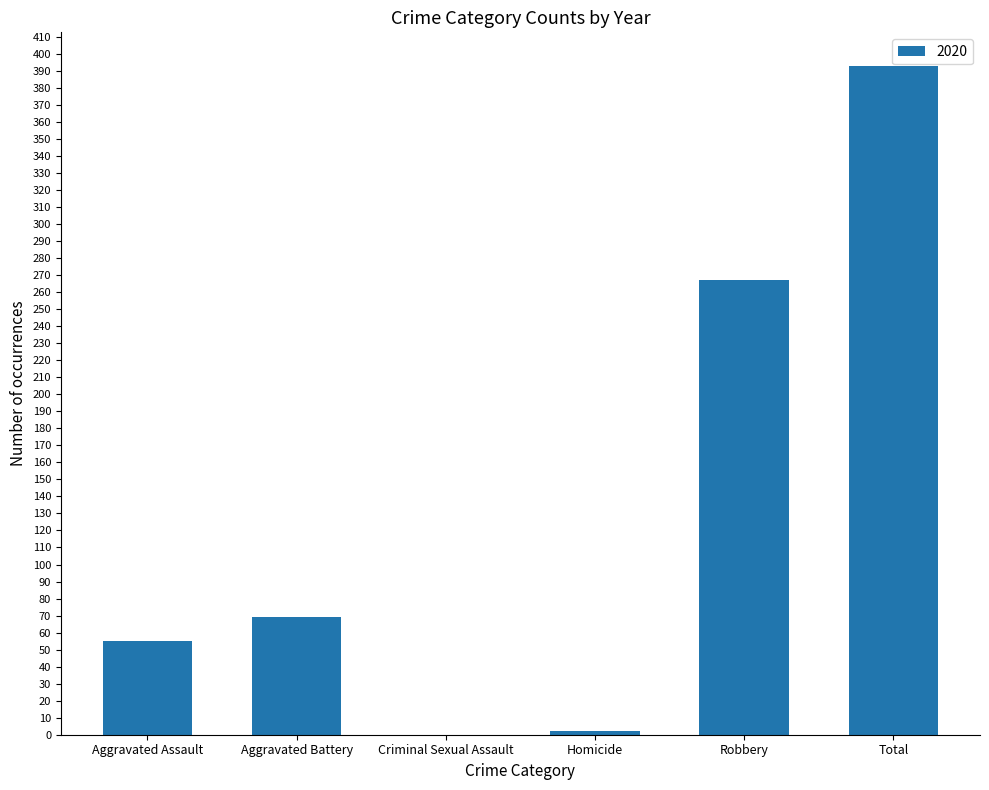

The value at Aggravated Assault is 75. True or false?

False